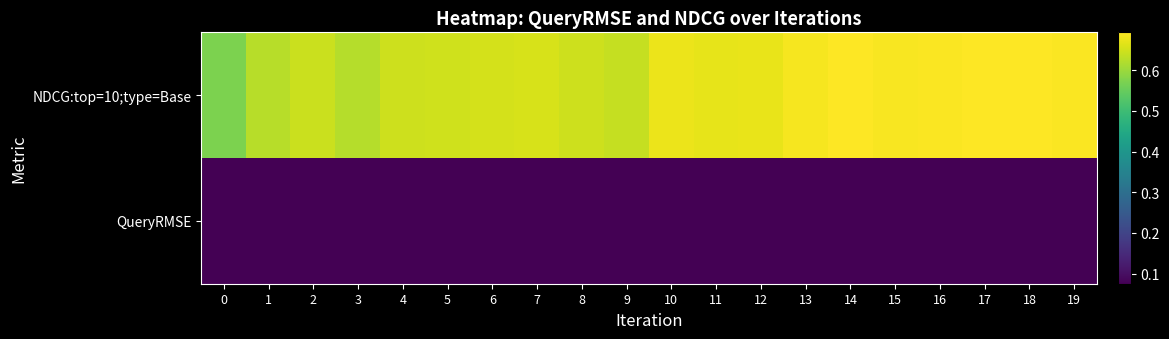

How many categories are shown in the chart?

20